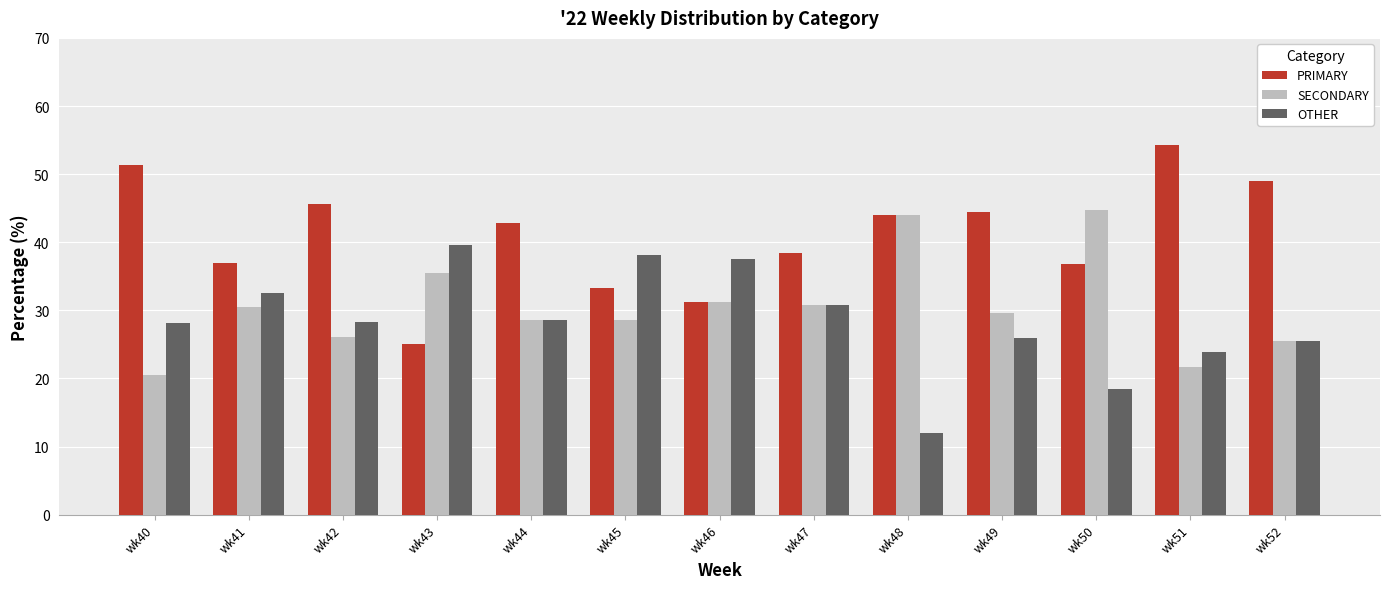

Which series has the largest range (max minus min)?

PRIMARY